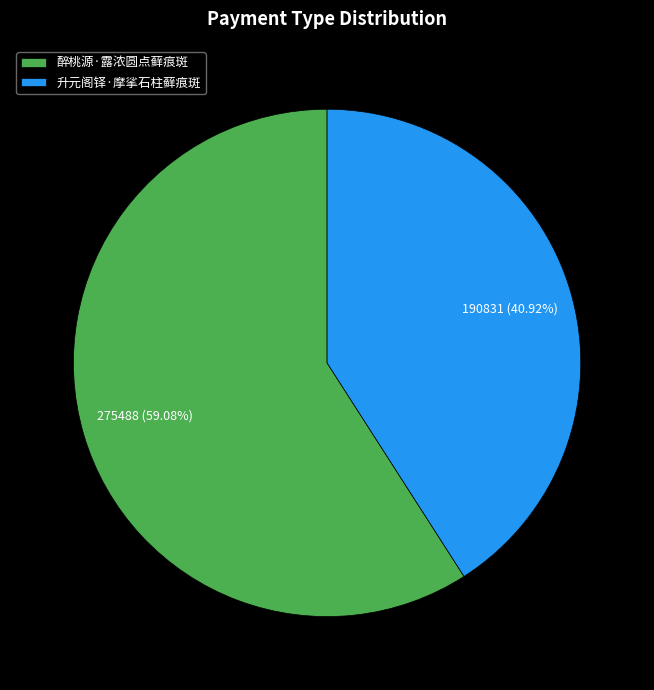

Which slice is the largest?

醉桃源·露浓圆点藓痕斑